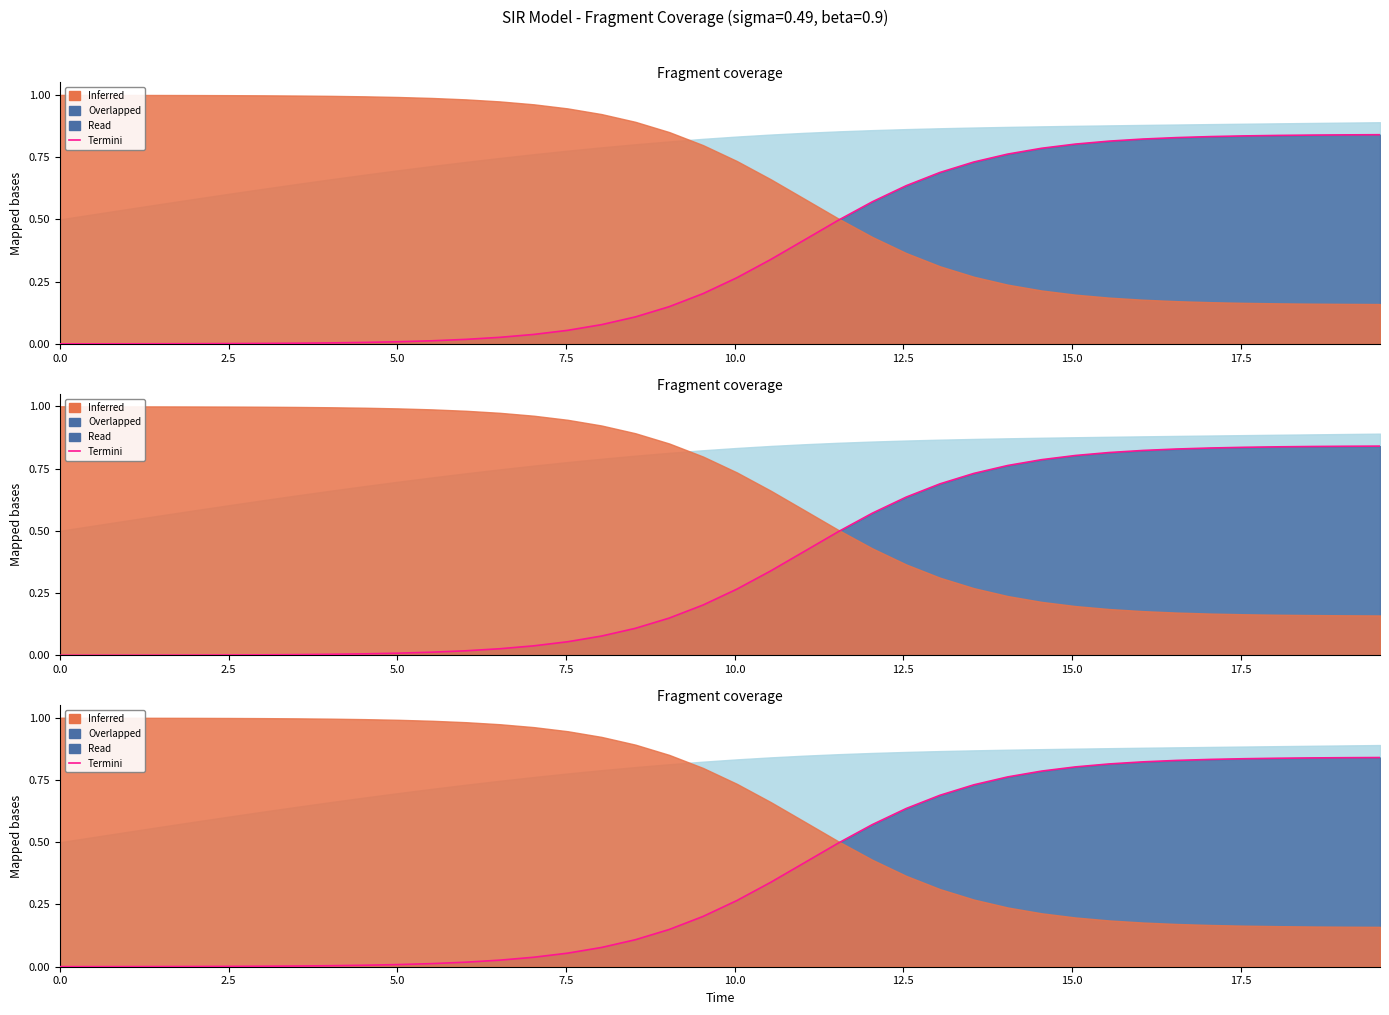

The chart shows a value of 0.0 at 2.5. True or false?

False